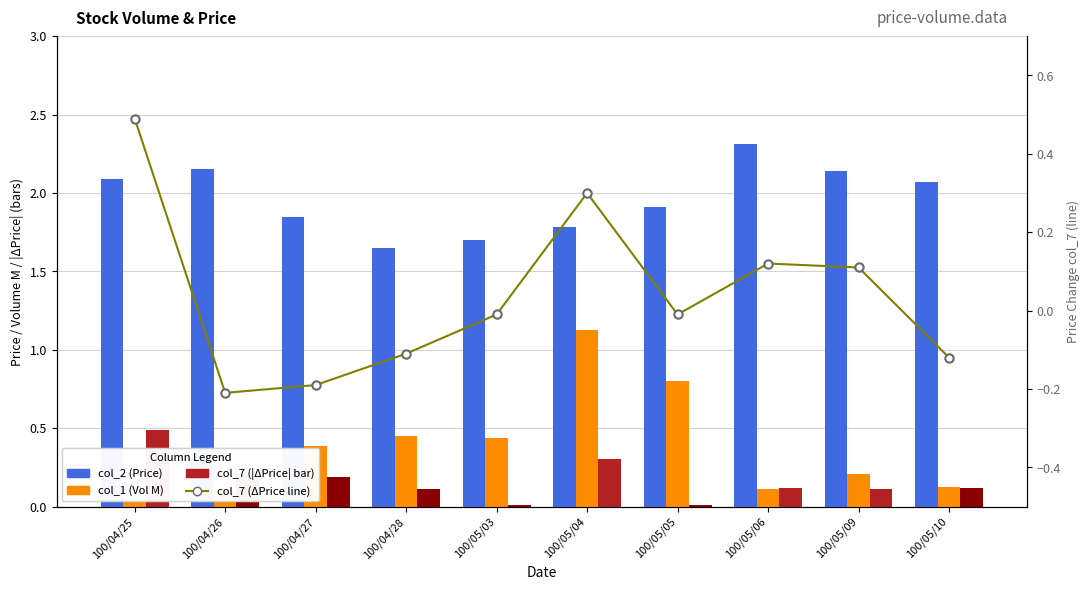

The value of col_7 (ΔPrice line) at 100/04/26 is -0.2. True or false?

True